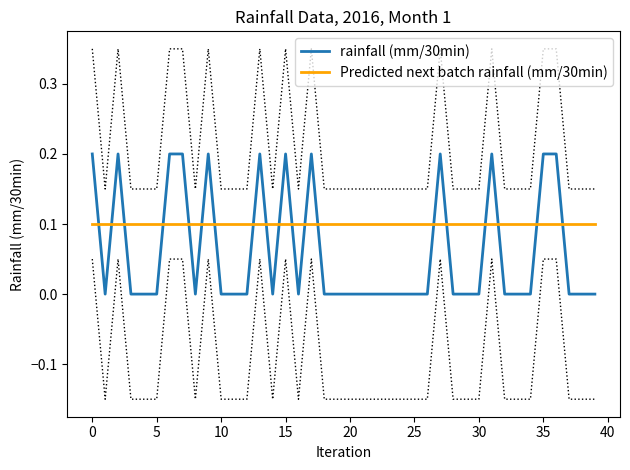

The value of Predicted next batch rainfall (mm/30min) at 18 is 0.1. True or false?

True